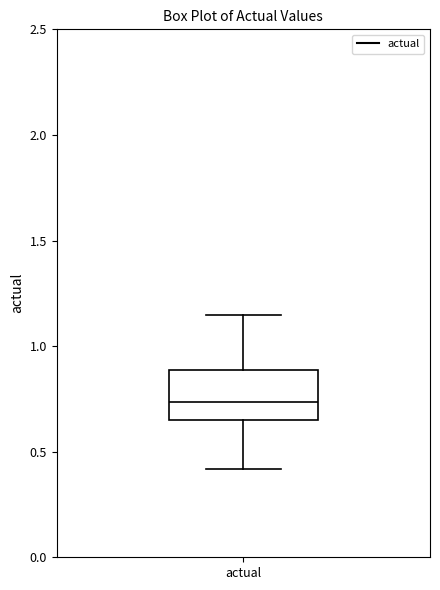

Read this box plot against the y-axis: the position of the median line, the range covered by the box, and the ends of both whiskers. The values are not printed on the chart, so give them approximately, as read against the axis.

median 0.75, box 0.65 to 0.90, whiskers 0.40 to 1.15